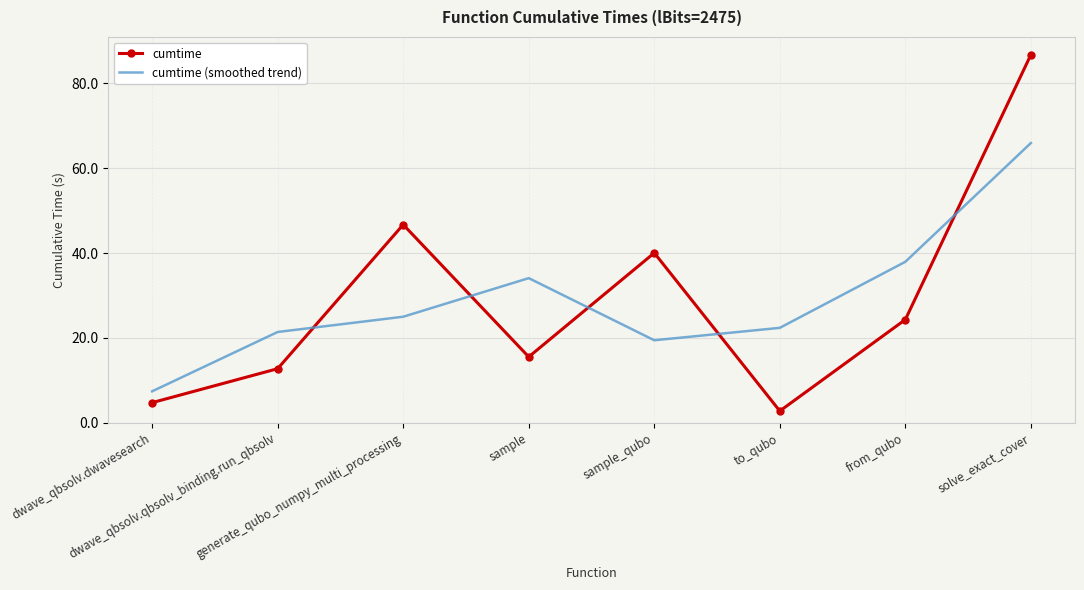

True or false: cumtime has more than 1 interior local peaks.

True